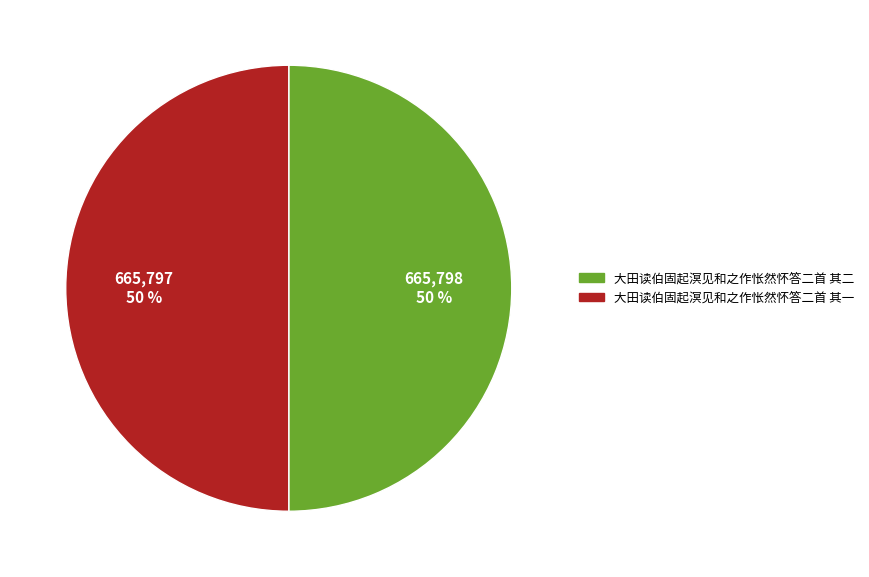

To the nearest percent, what percentage of the pie is 大田读伯固起溟见和之作怅然怀答二首 其二?

50%